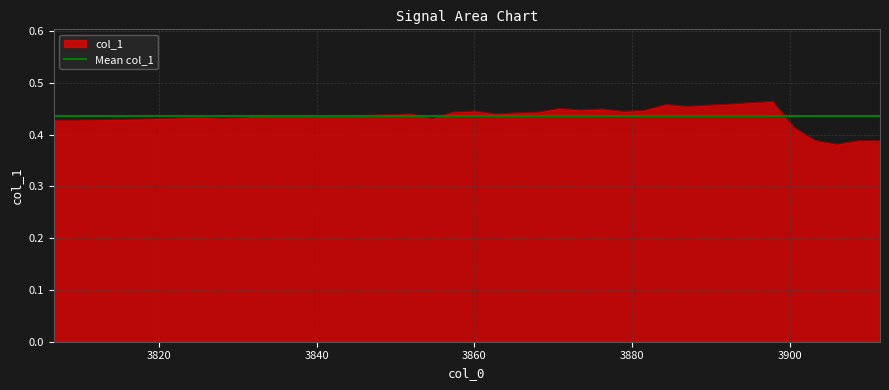

Rank the categories by value from lowest to highest.

3906.0395733785554, 3908.7628800167595, 3911.4880853554014, 3903.3181641179285, 3900.598650912942, 3806.6, 3809.253976964197, 3811.9098042919013, 3814.5674832731943, 3817.227015199055, 3819.888401361366, 3854.6557464359, 3827.8836981993095, 3822.551643052906, 3830.5525142442434, 3825.216741567359, 3841.246398495191, 3835.8957297595302, 3843.9245310689867, 3838.570131825375, 3833.2231909985526, 3846.604530847679, 3849.28639913309, 3851.9701372279515, 3862.723813788302, 3865.4169205031785, 3868.1119048629835, 3857.343228061485, 3878.9106449472124, 3860.032583410163, 3881.615037186447, 3873.507511754697, 3876.208136907548, 3870.808768176818, 3887.029479519228, 3889.7395322428656, 3884.3213149389226, 3892.451474426258, 3895.165307386743, 3897.881032442579